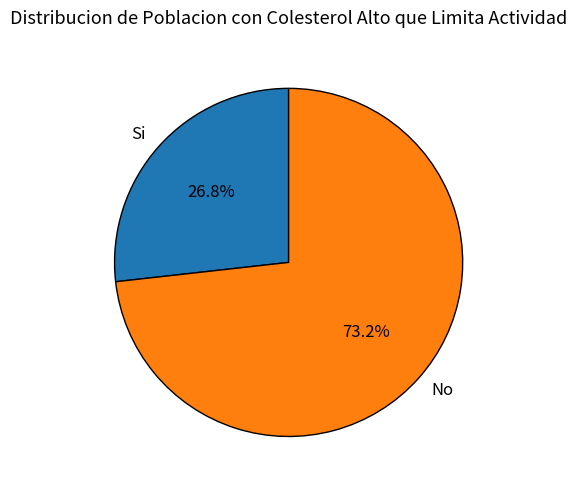

Is there any slice that represents more than half of the pie?

Yes